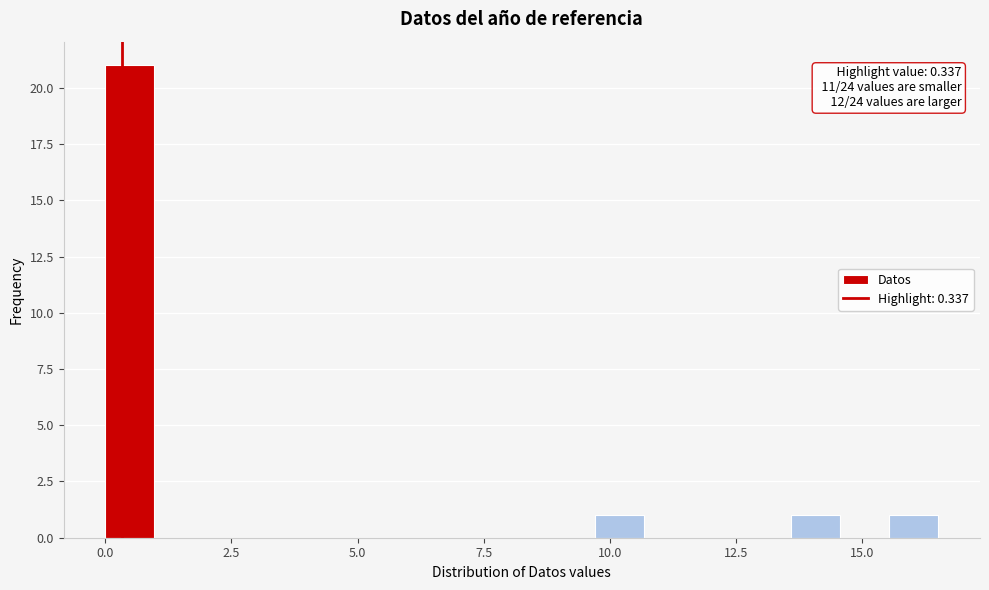

Read against the x-axis, roughly where is the centre of the tallest bar?

0.5